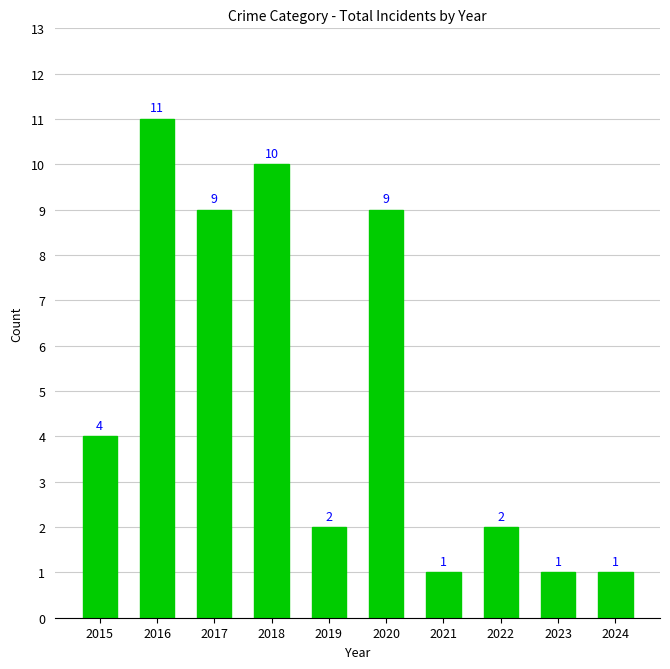

How many values are between 1 and 9?

8